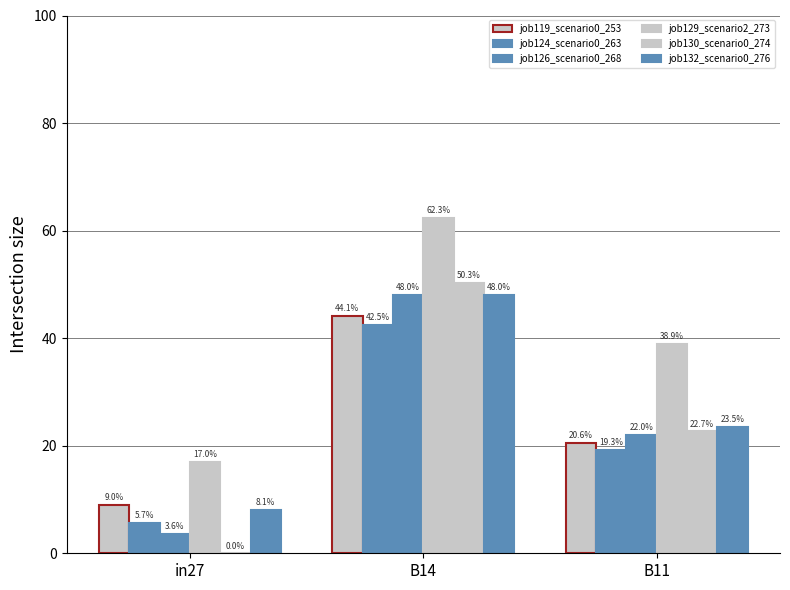

Are the bars horizontal?

No